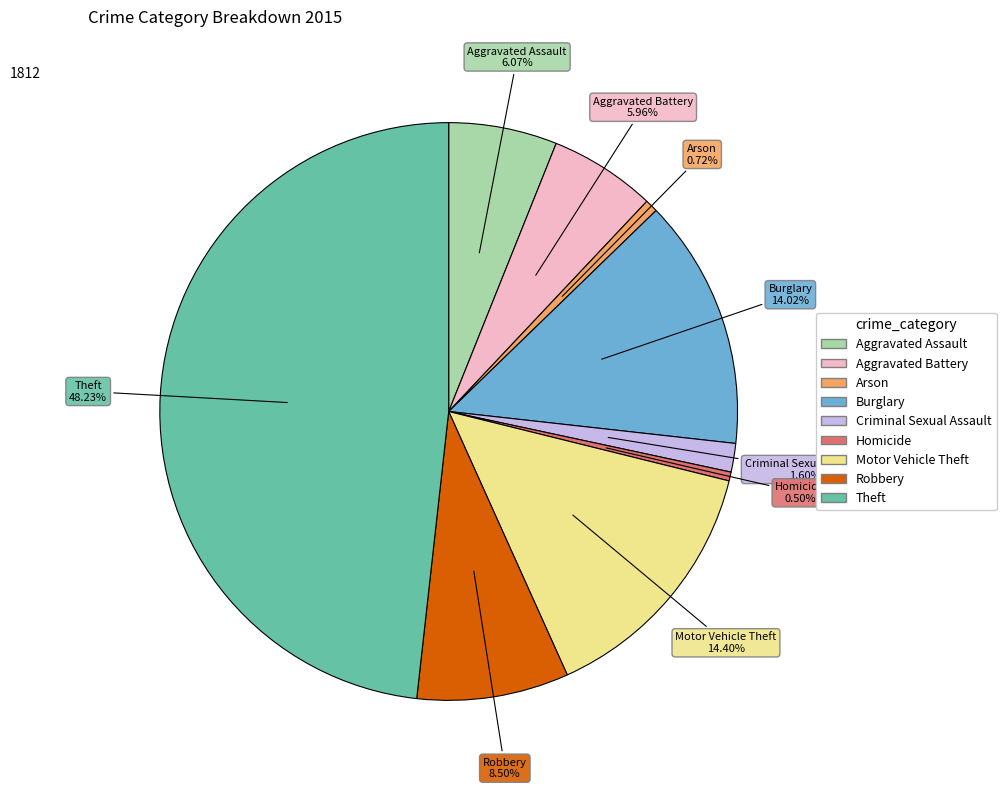

What is the total percentage of Criminal Sexual Assault and Aggravated Assault?

7.7%